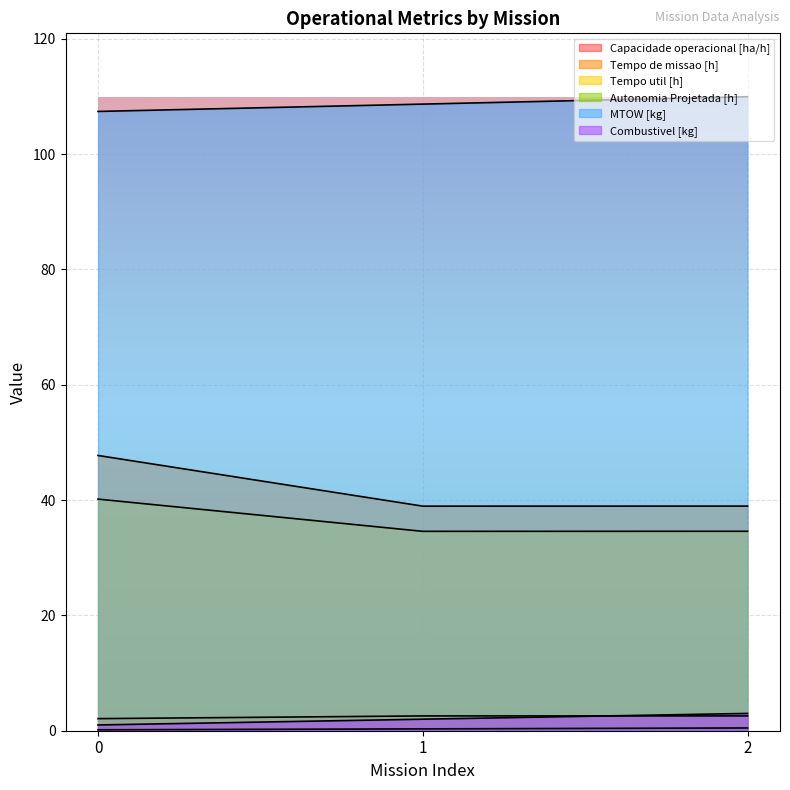

Reading left to right, transcribe all the data shown in this chart.

Capacidade operacional [ha/h]: 0=2.1	1=2.6	2=2.6
Tempo de missao [h]: 0=47.7	1=39.0	2=39.0
Tempo util [h]: 0=40.2	1=34.6	2=34.6
Autonomia Projetada [h]: 0=0.2	1=0.3	2=0.5
MTOW [kg]: 0=107.4	1=108.7	2=110.0
Combustivel [kg]: 0=1.0	1=2.0	2=3.0